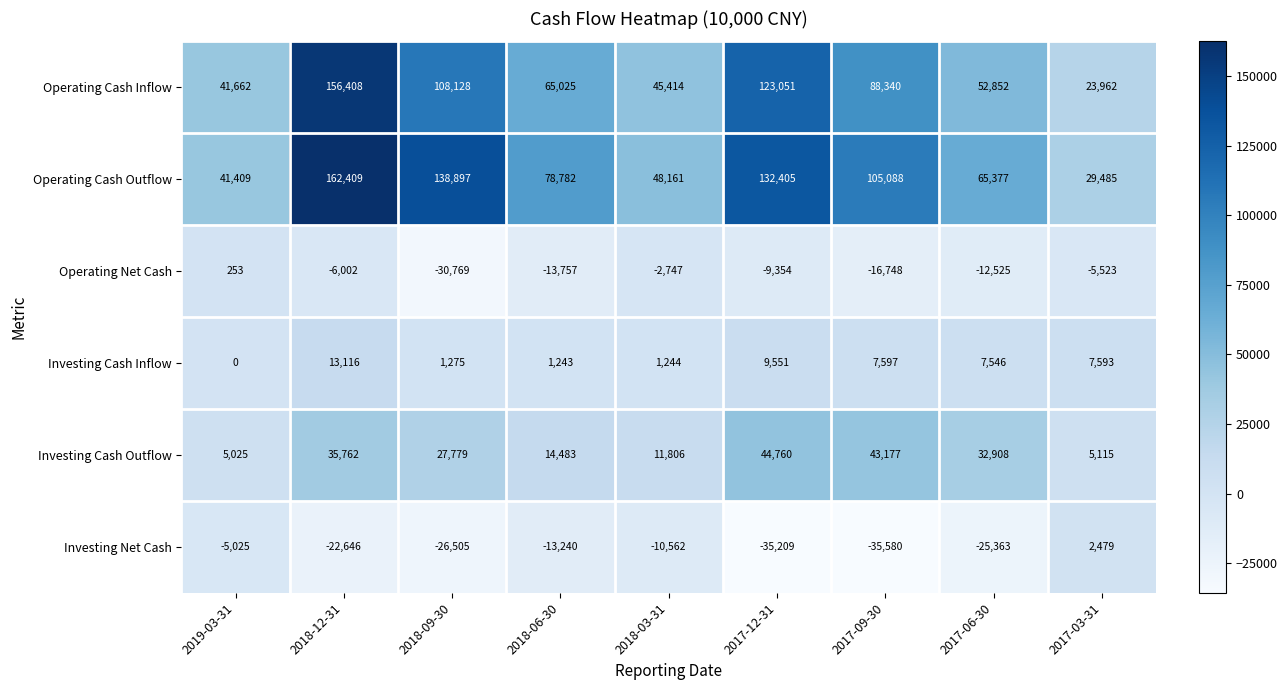

True or false: Operating Cash Inflow has a value of 65025 at 2018-06-30.

True